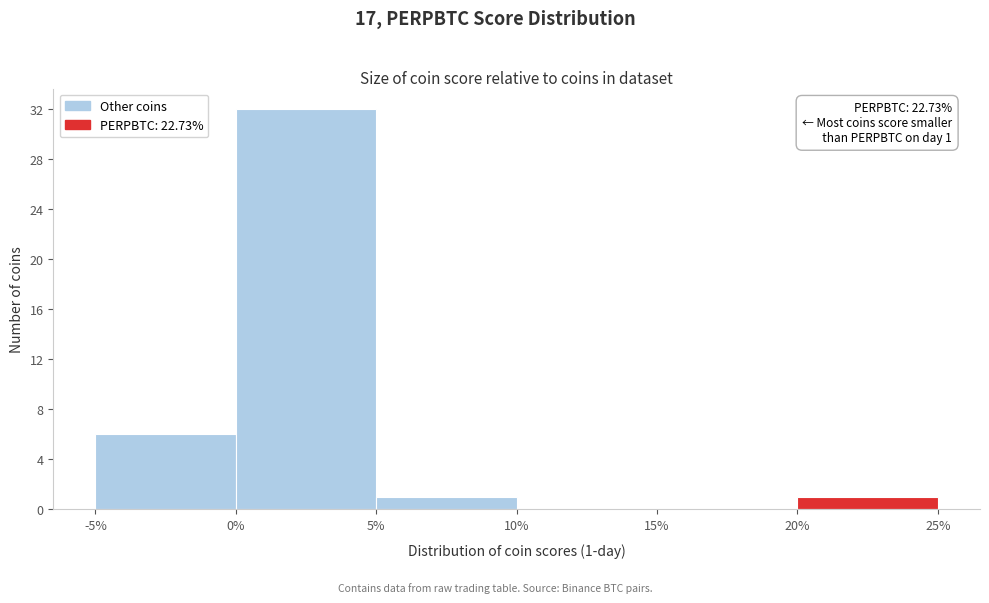

Which range on the x-axis has the tallest bar?

0% to 5%